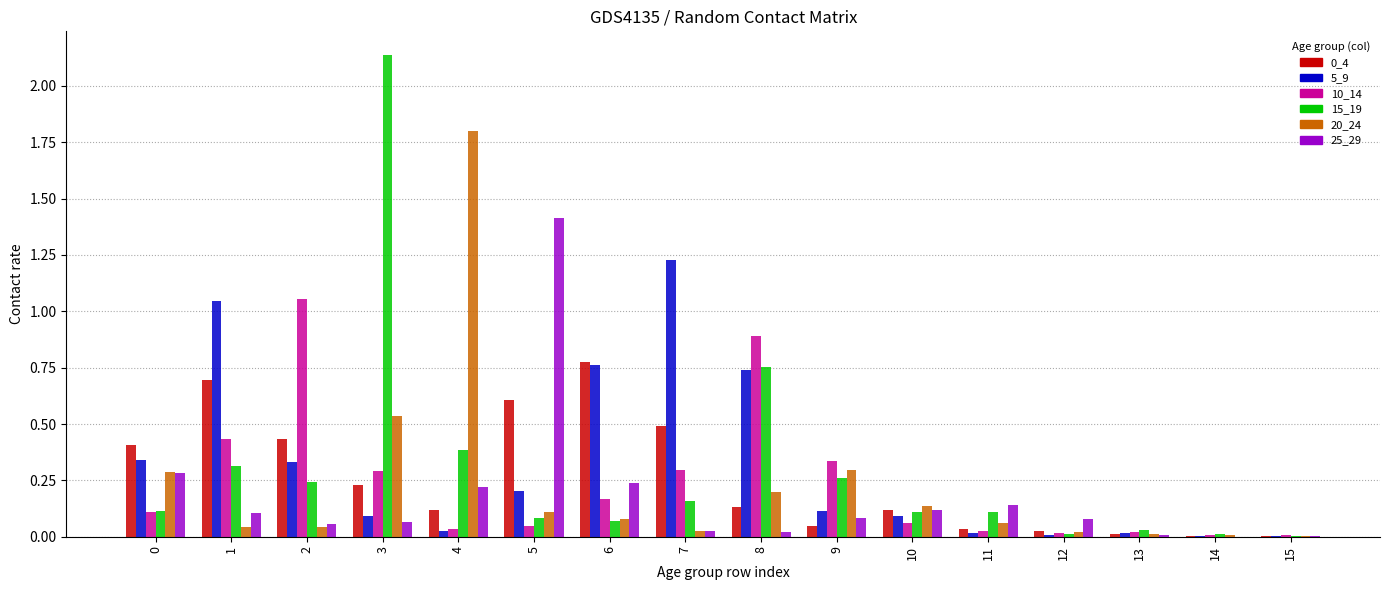

Which category has the highest value in the 5_9 series?

7